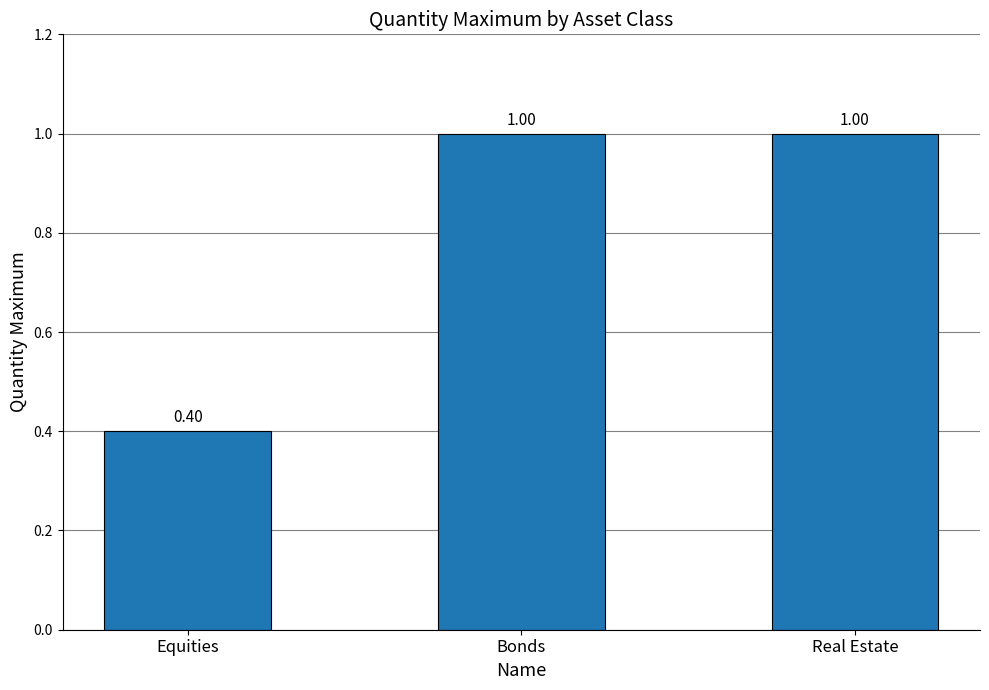

How many values are below 1?

1